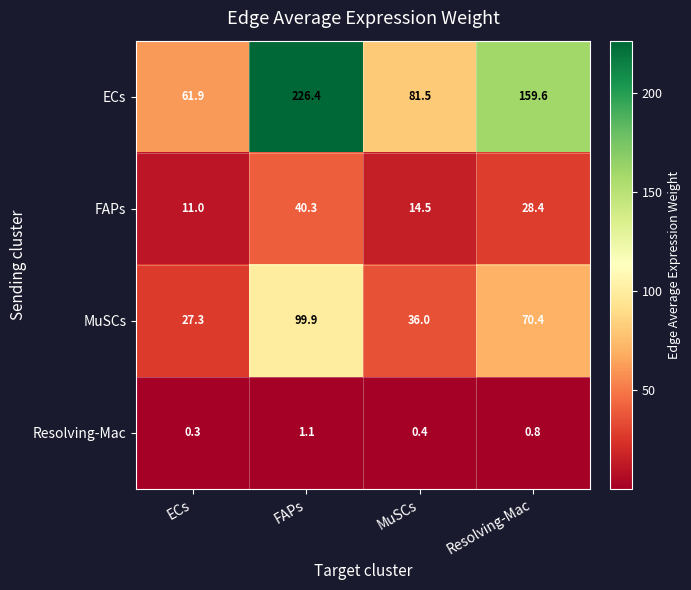

What is the spread (max minus min) of values at ECs?

61.6